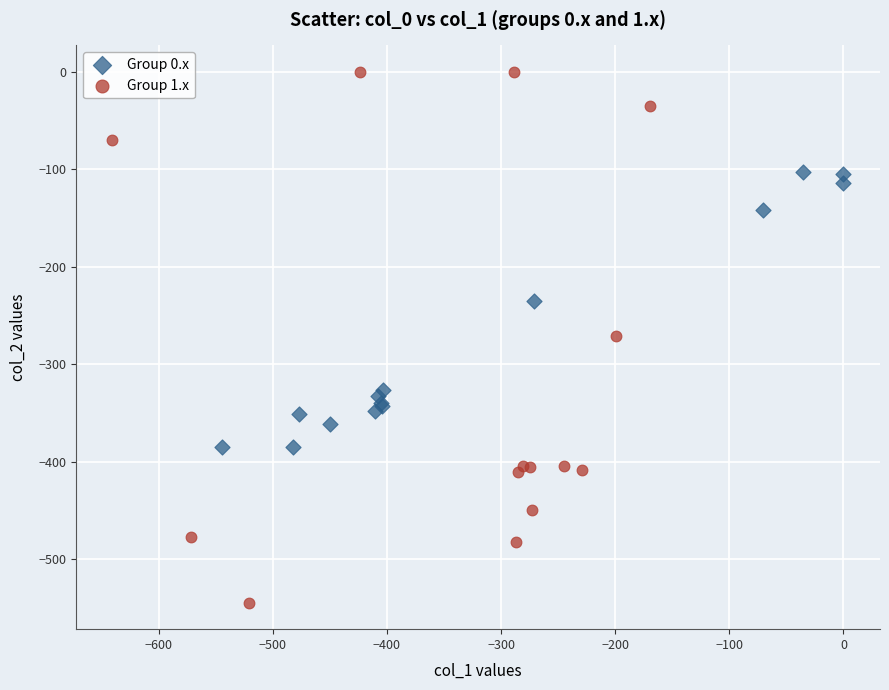

Which series contains the lowest Y value?

Group 1.x